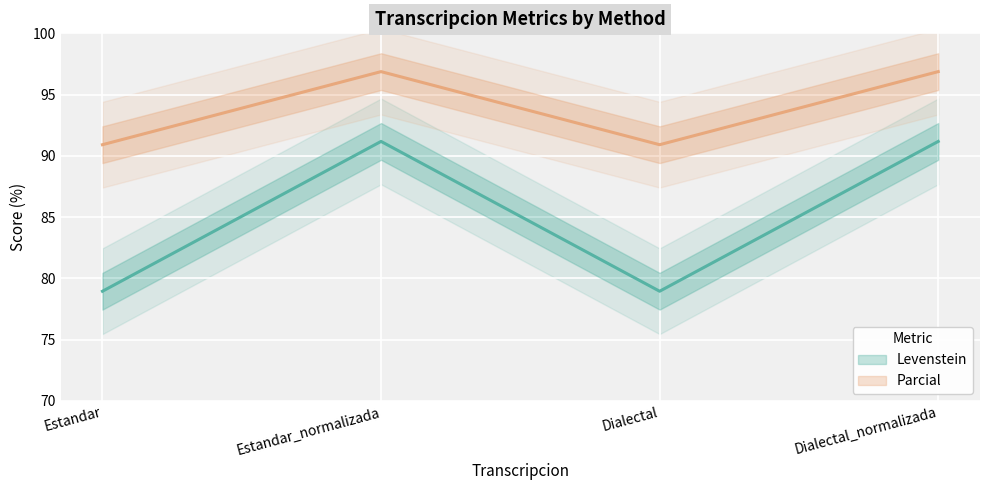

At Dialectal, list the series in order from largest to smallest.

Parcial (line), Levenstein (line)